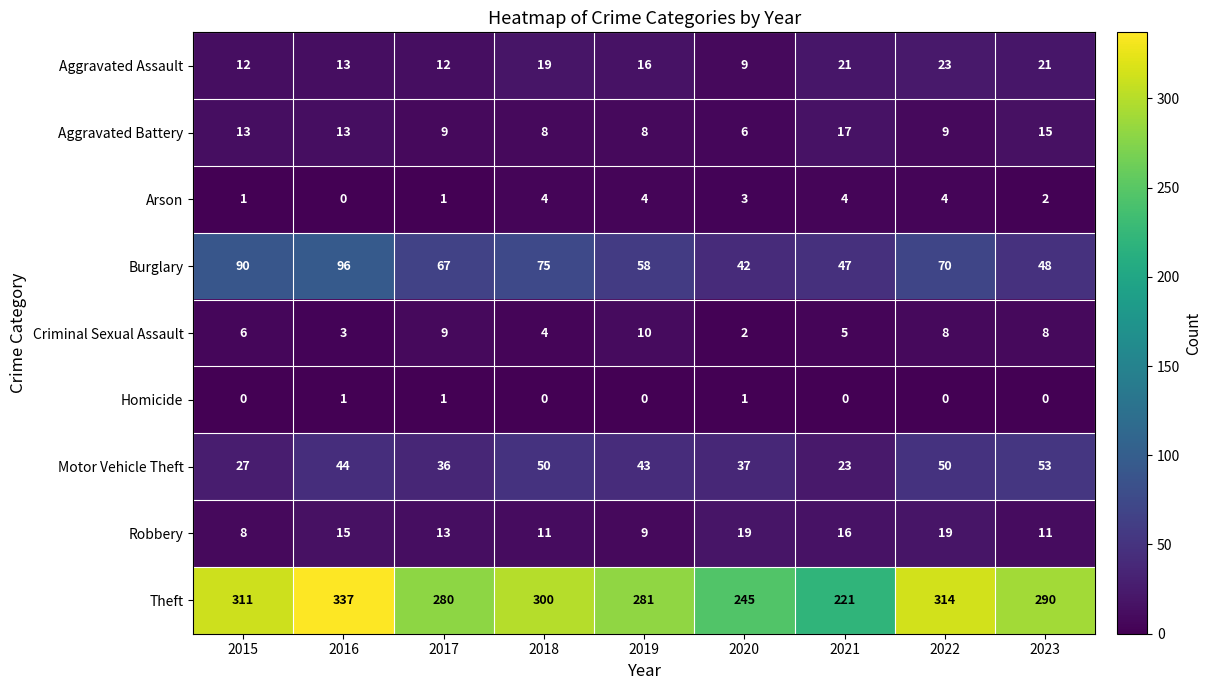

Read the Criminal Sexual Assault value at 2018.

4